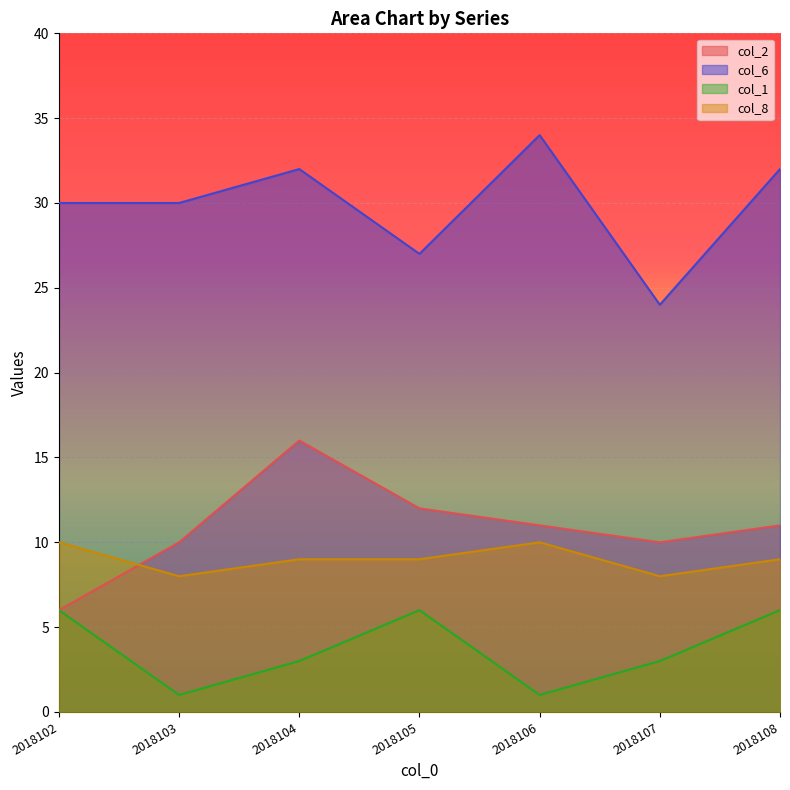

True or false: col_8 and col_6 cross at least once.

False